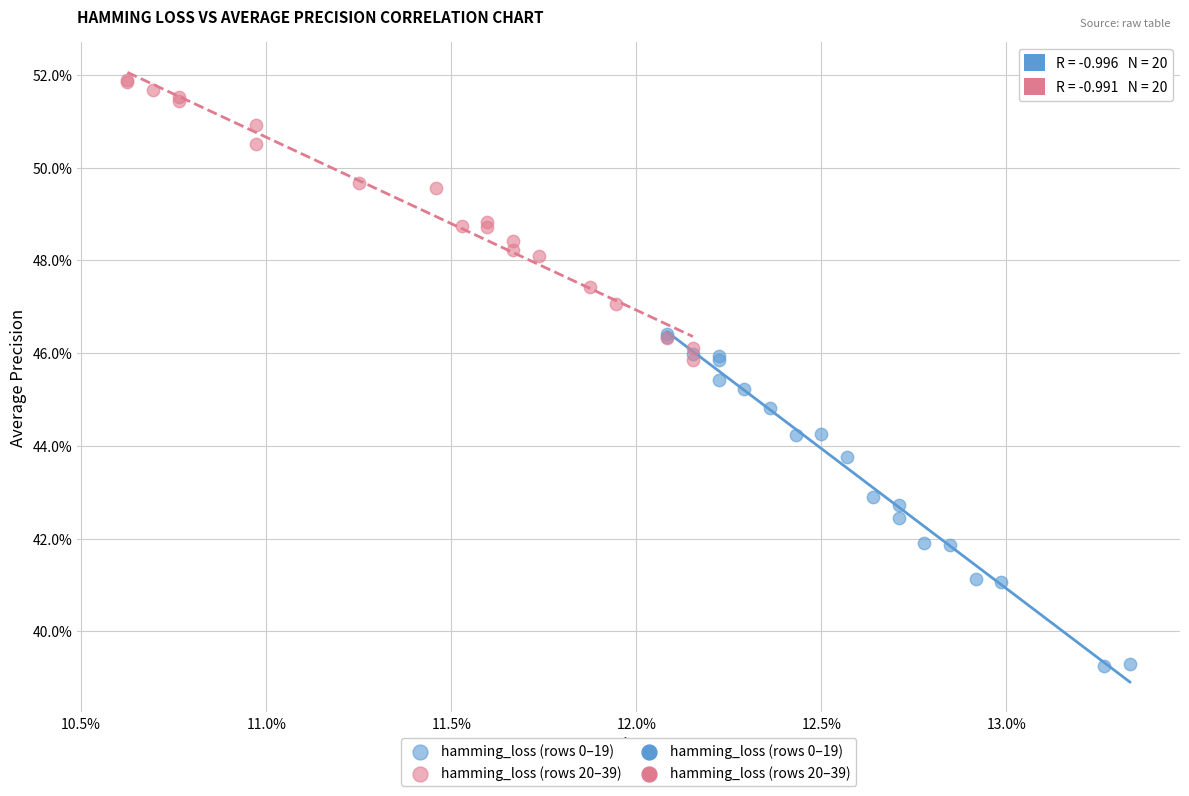

Which series reaches the maximum Y coordinate?

hamming_loss (rows 20–39)